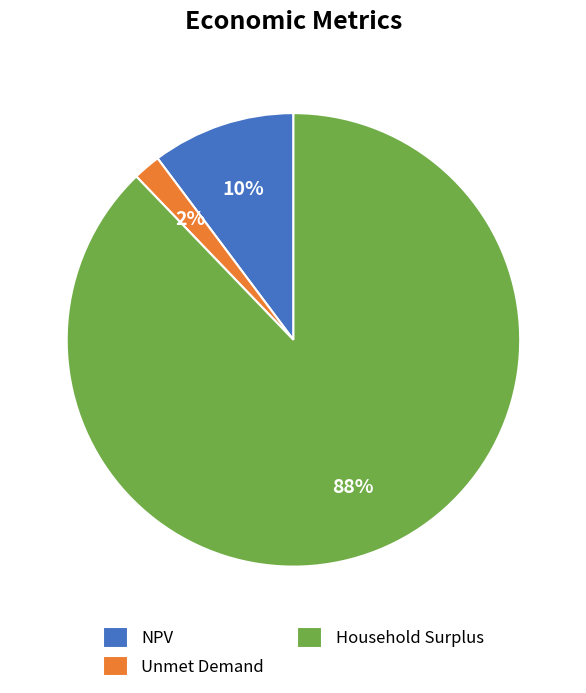

Which slice is the smallest?

Unmet Demand